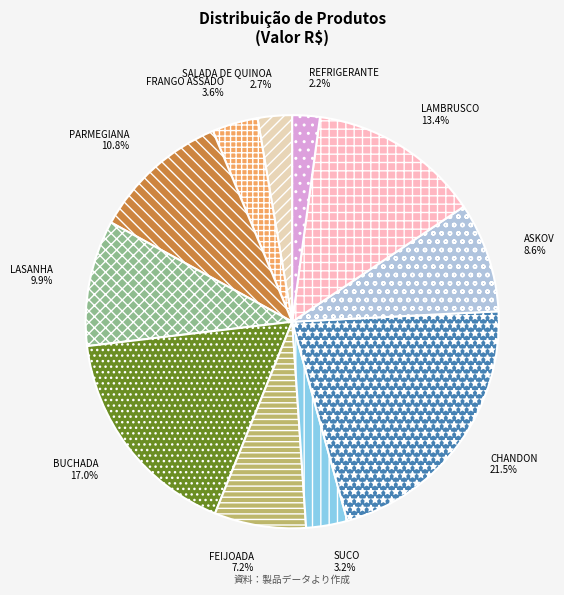

Do BUCHADA and ASKOV together represent more than half of the pie?

No